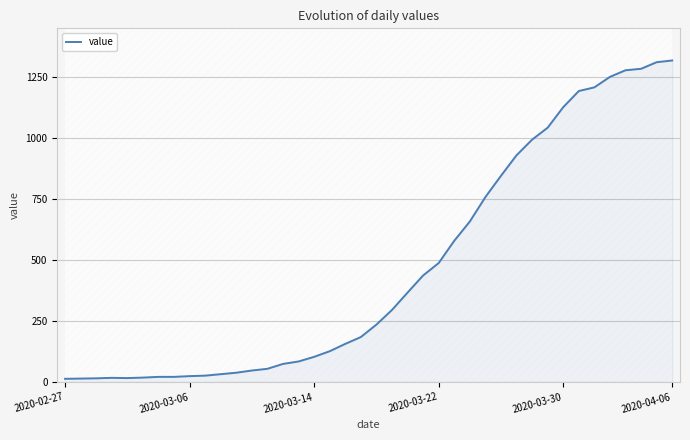

How many interior local valleys (lower than both neighbors) does the data have?

1